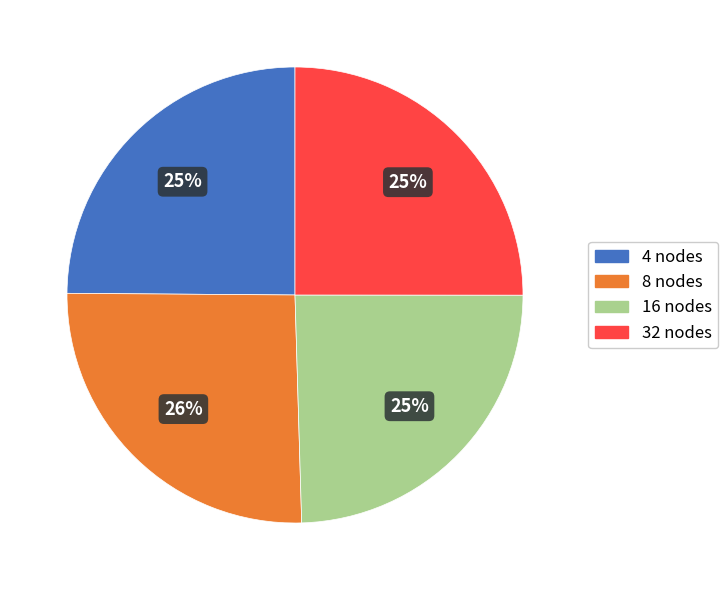

To the nearest percent, what is the combined percentage of 16 nodes and 32 nodes?

50%